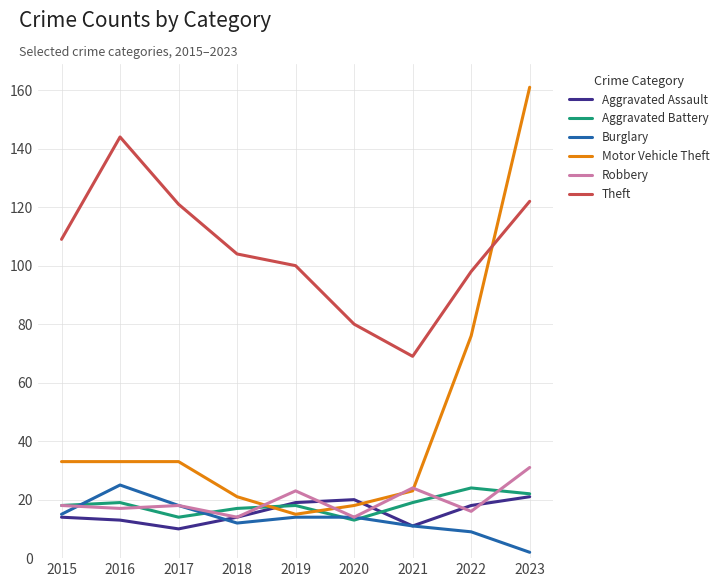

What is the difference between the highest and lowest values at 2022?

89